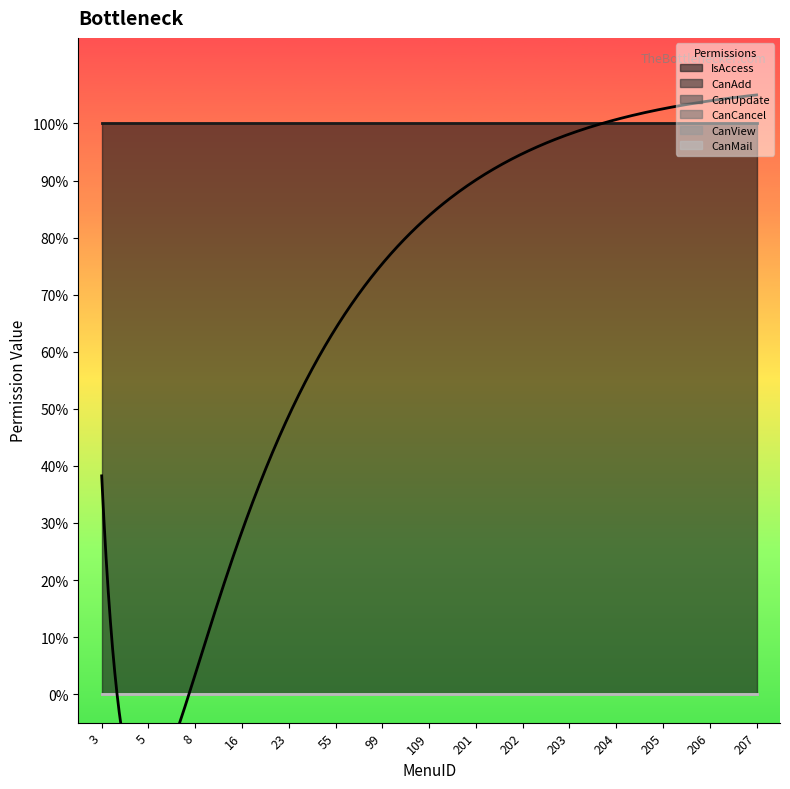

Which series has the widest spread of values?

IsAccess